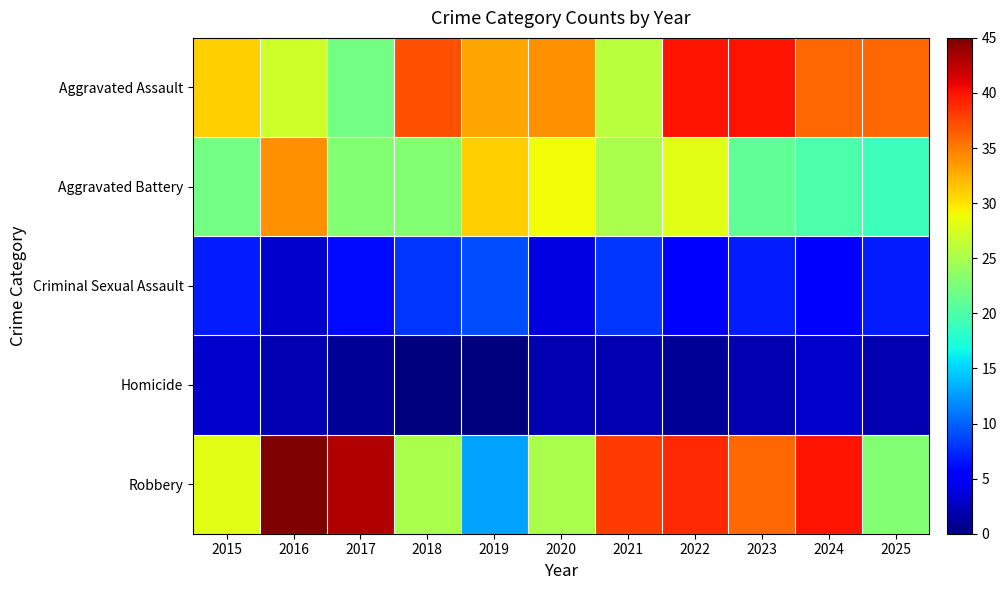

Reading right to left, extract all data points from this chart.

Aggravated Assault: 2025=36	2024=36	2023=40	2022=40	2021=26	2020=34	2019=33	2018=37	2017=22	2016=27	2015=31
Aggravated Battery: 2025=19	2024=20	2023=21	2022=28	2021=25	2020=29	2019=31	2018=23	2017=23	2016=34	2015=22
Criminal Sexual Assault: 2025=7	2024=5	2023=7	2022=5	2021=8	2020=4	2019=9	2018=8	2017=6	2016=3	2015=7
Homicide: 2025=2	2024=3	2023=2	2022=1	2021=2	2020=2	2019=0	2018=0	2017=1	2016=2	2015=3
Robbery: 2025=23	2024=40	2023=36	2022=39	2021=38	2020=25	2019=13	2018=25	2017=43	2016=45	2015=28